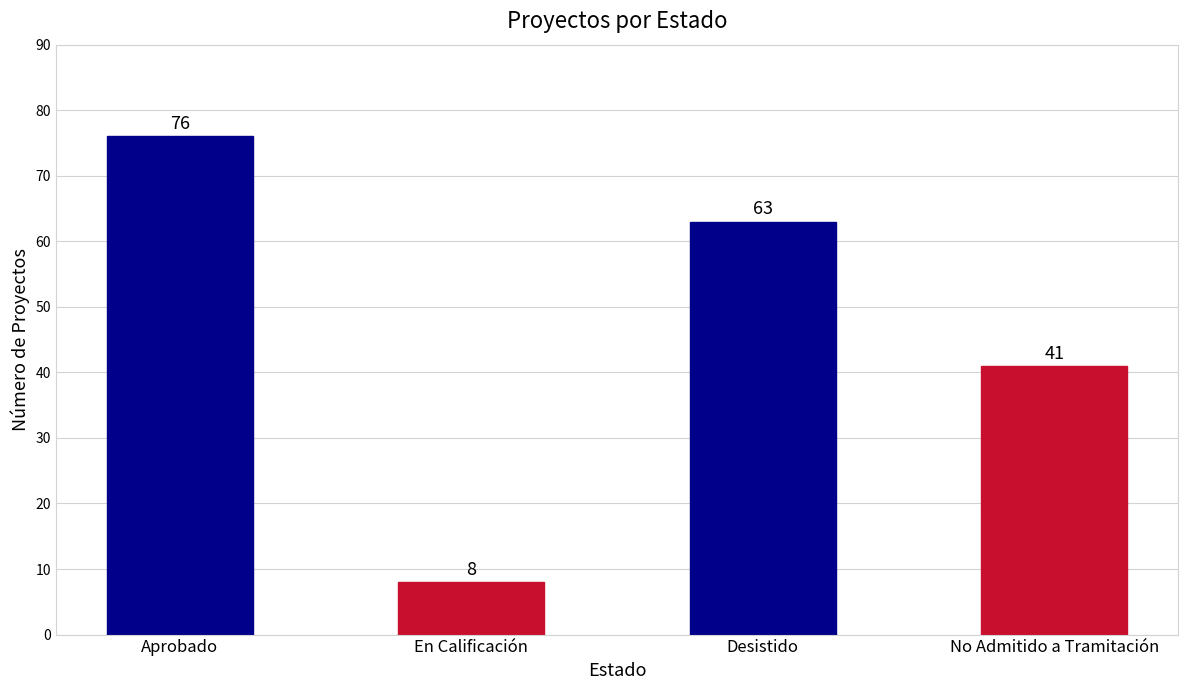

What is the change in value from Aprobado to Desistido?

-13